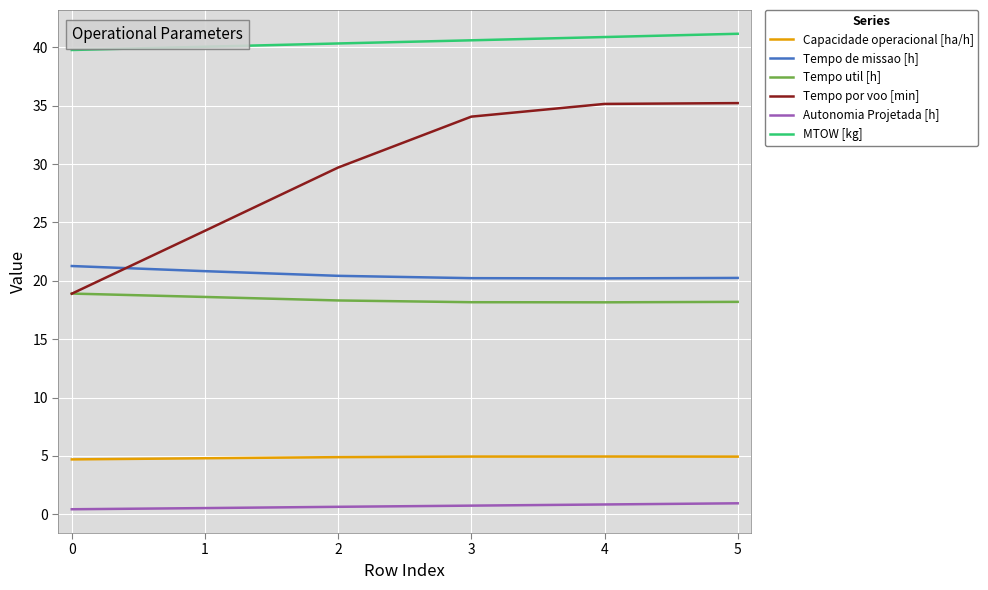

What is the difference between the second highest and second lowest values in the MTOW [kg] series?

0.8